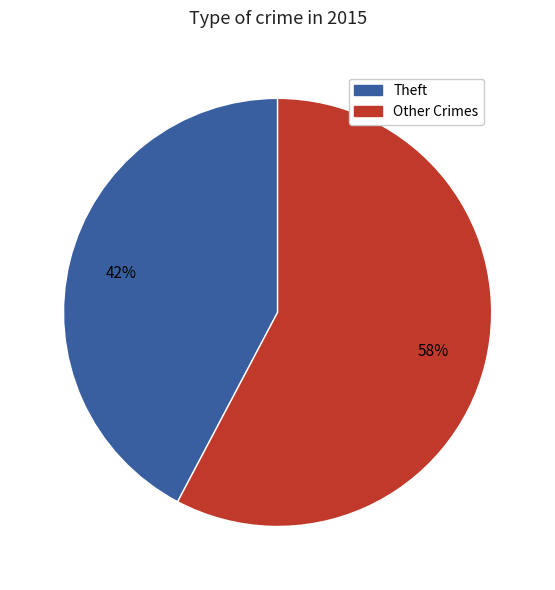

Count the number of slices in the pie.

2